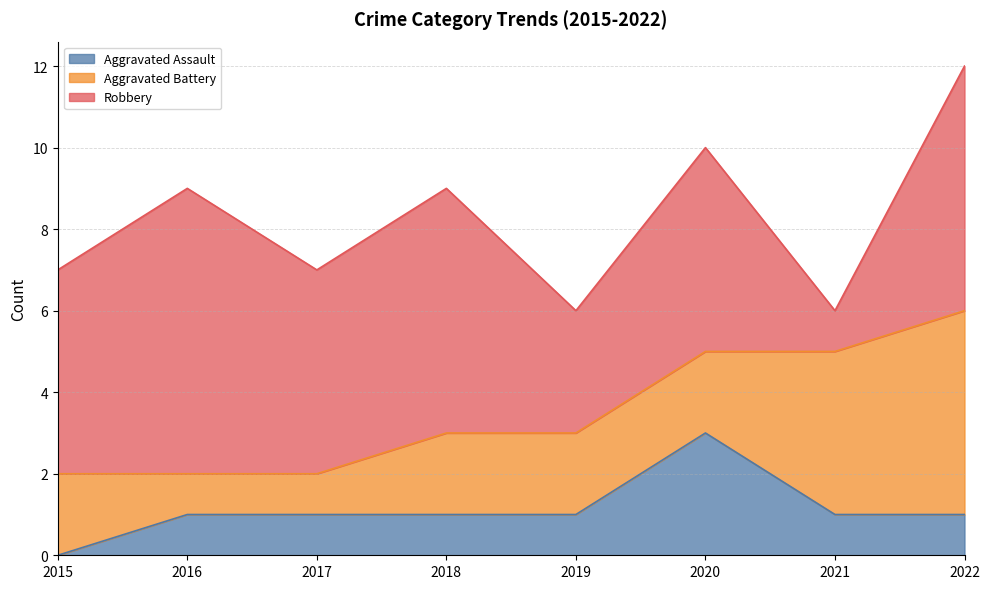

The Aggravated Battery series shows 0 at 2016. True or false?

False